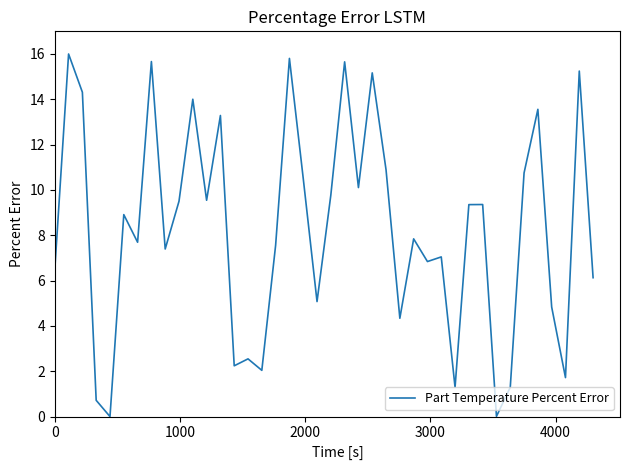

What is the difference between the maximum and minimum values?

16.0